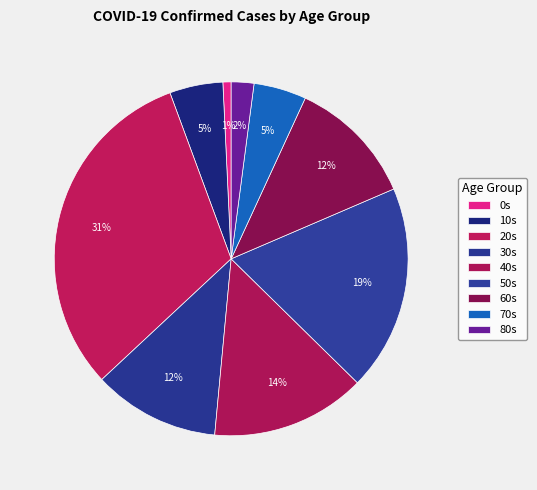

To the nearest percent, what percentage of the pie is 40s?

14%